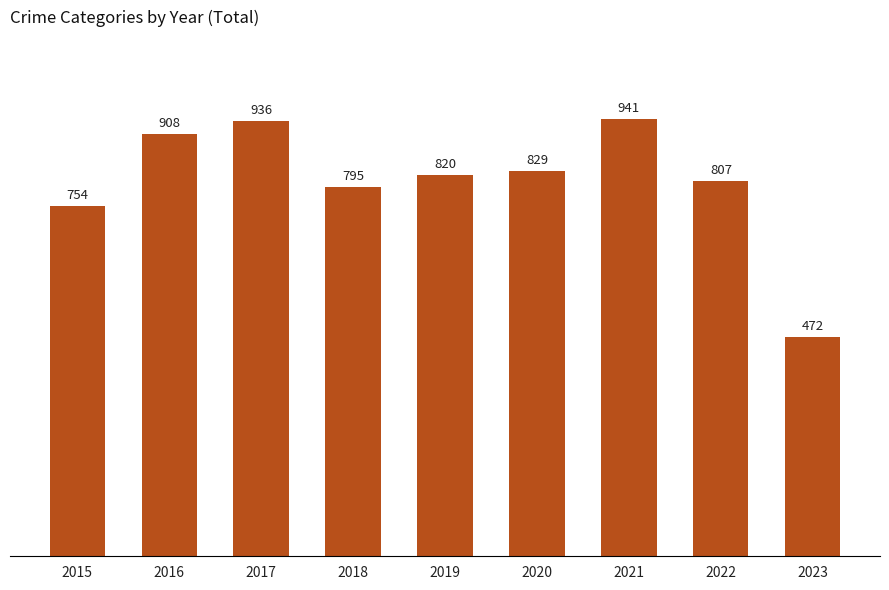

The chart shows a value of 1388 at 2020. True or false?

False